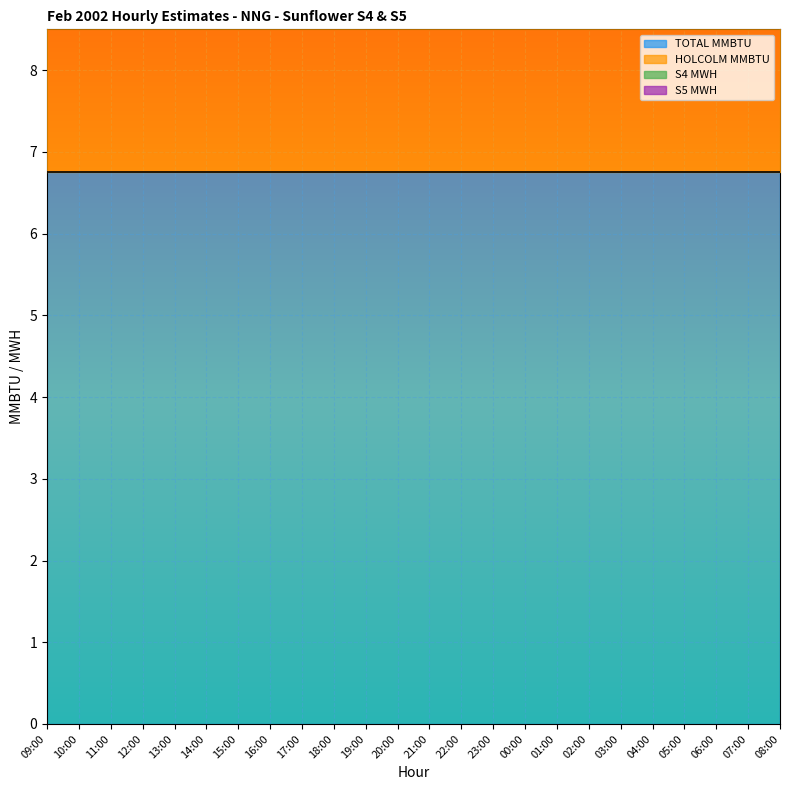

What position from the left is 15:00?

7